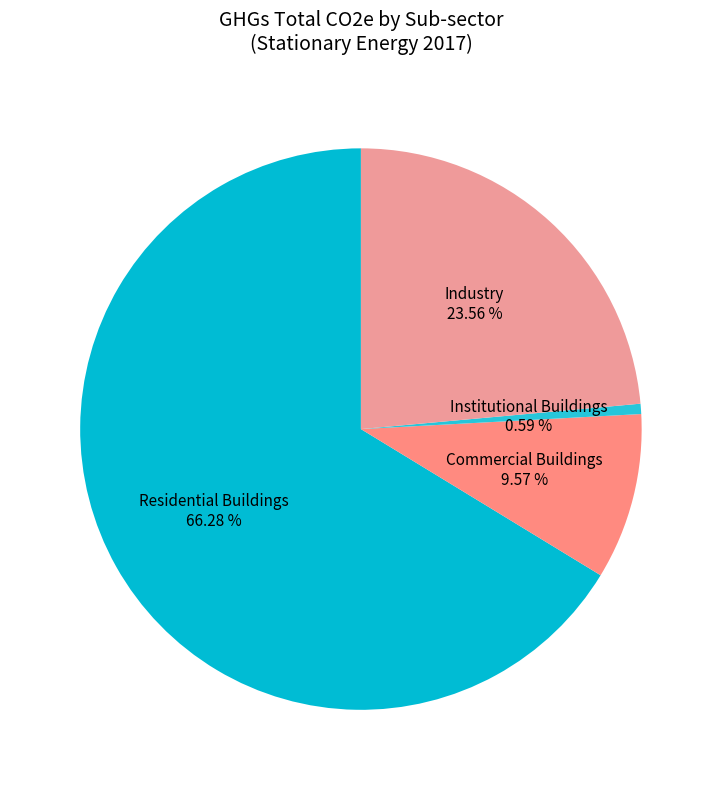

Which category has the biggest portion of the pie?

Residential Buildings